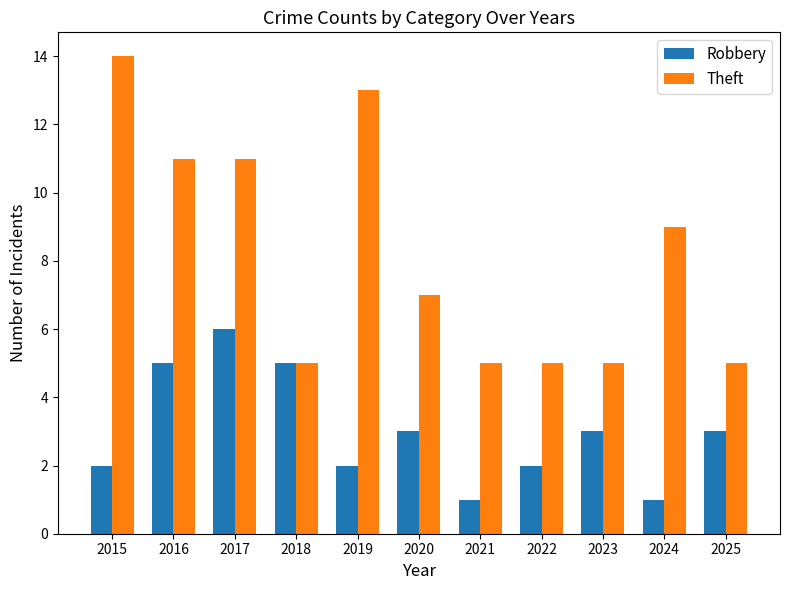

What is the difference between the maximum and second lowest values in the Theft series?

9